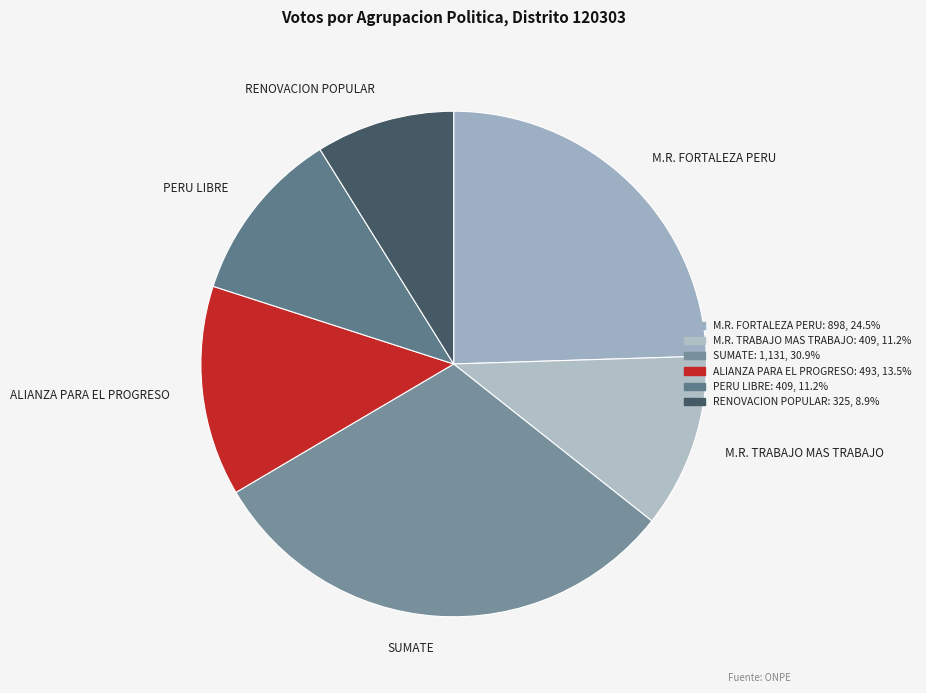

Between M.R. FORTALEZA PERU and SUMATE, which is larger?

SUMATE